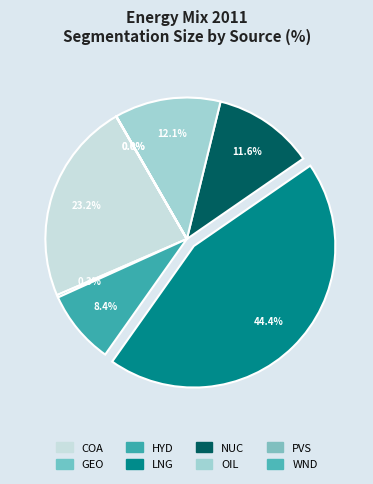

Does any single category account for the majority?

No